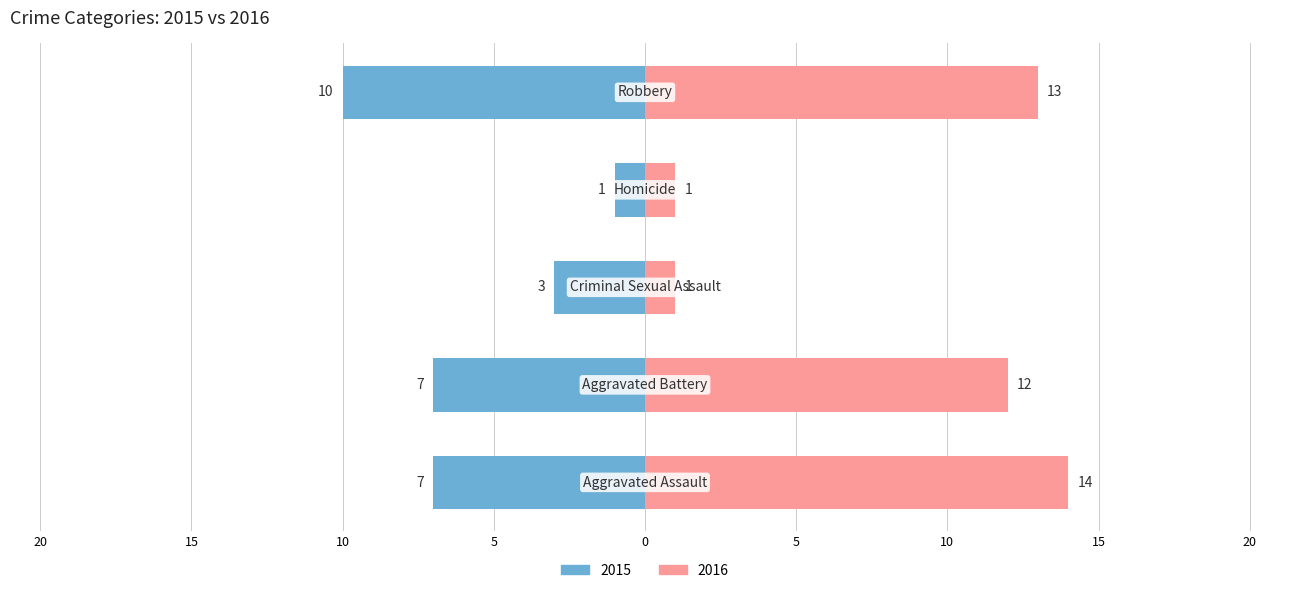

What is the difference between the left values at Aggravated Assault and Criminal Sexual Assault?

4